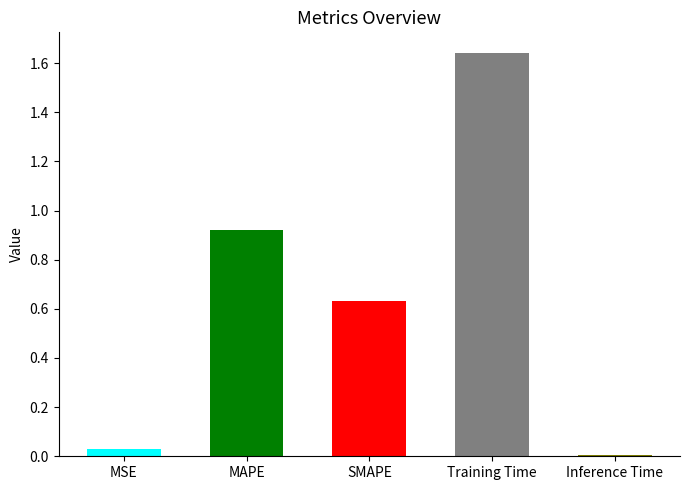

What is the average value?

0.6